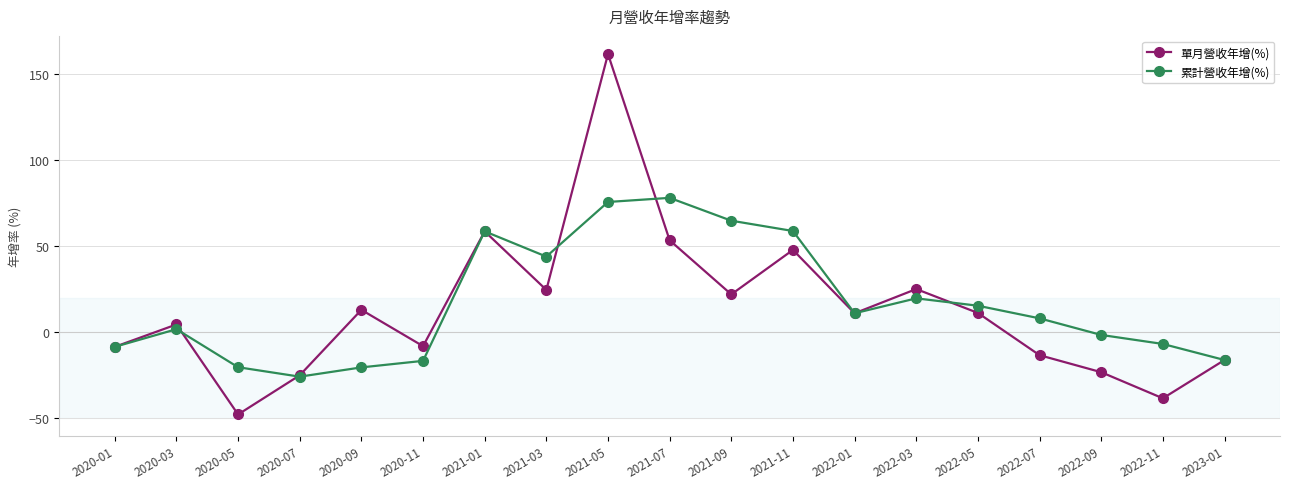

Which series has the largest total across all categories?

累計營收年增(%)